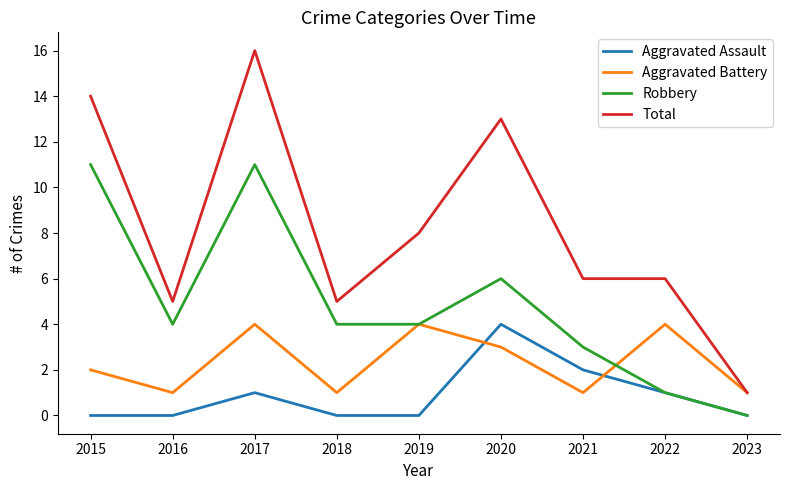

Where is Total nearest to the value 8?

2019